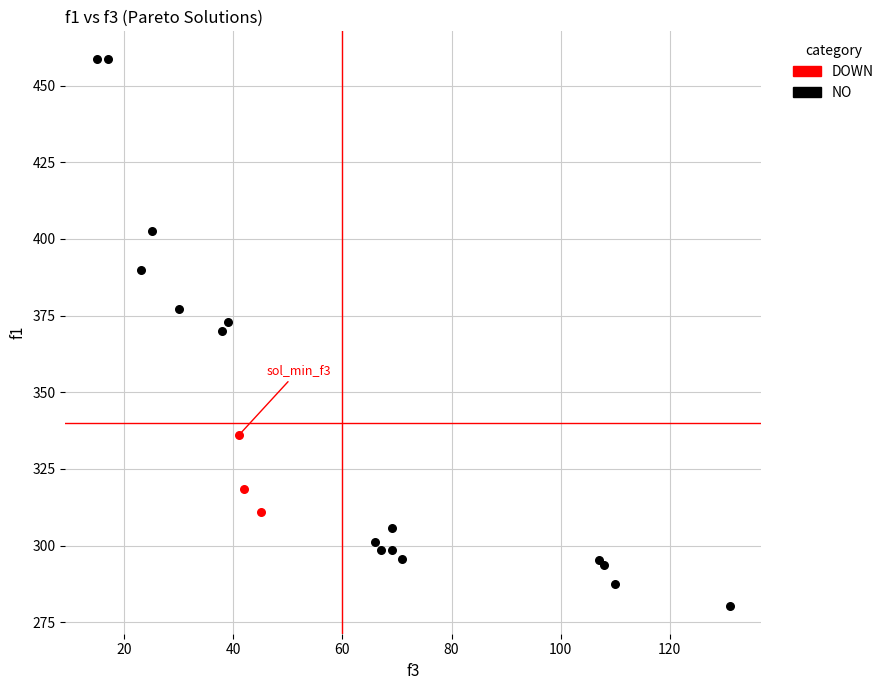

Which series has the widest spread of Y values?

NO